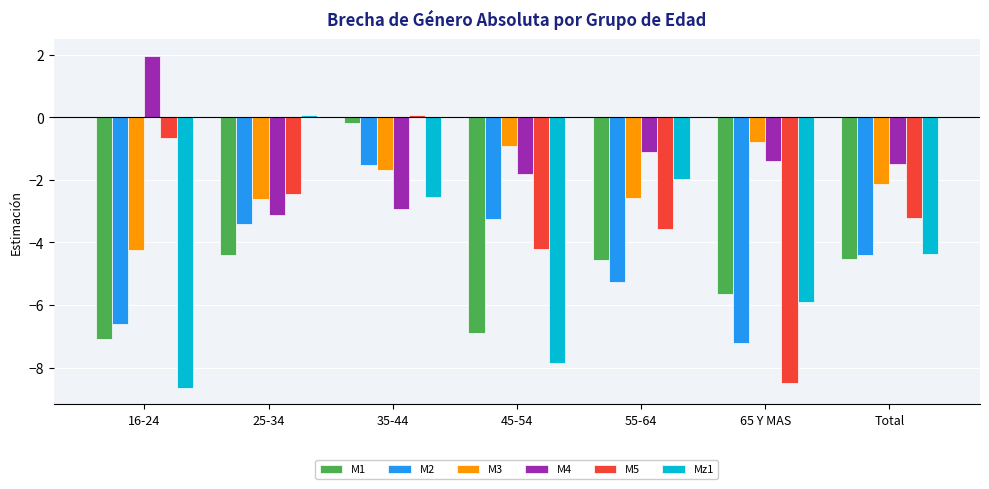

What is the total value across all series at 45-54?

-25.0